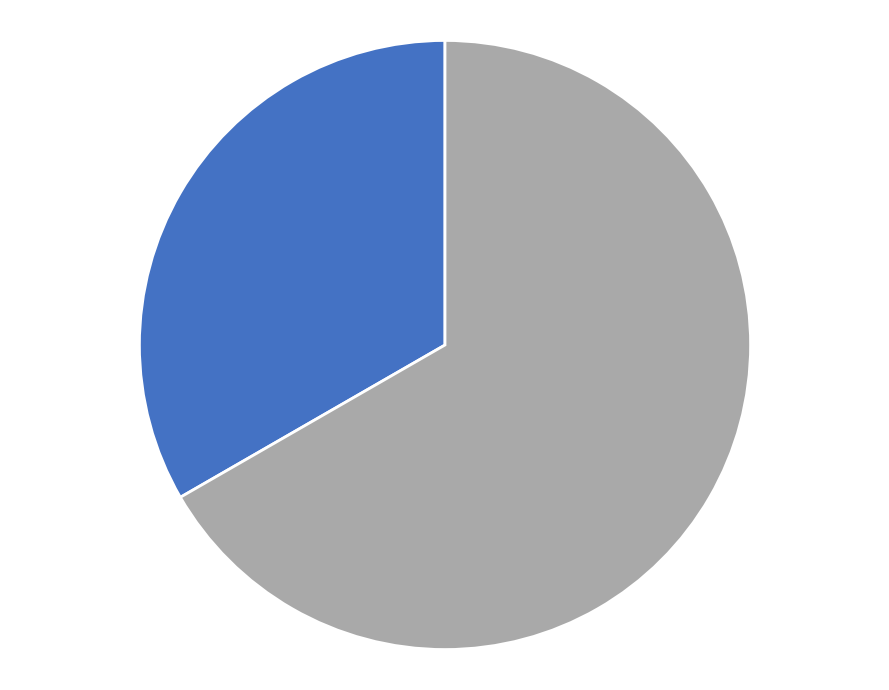

Is there any slice that represents more than half of the pie?

Yes